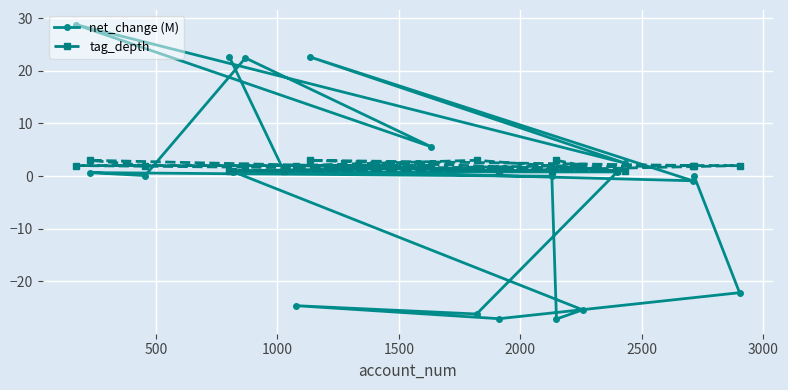

What are all the series names shown in the legend?

net_change (M), tag_depth